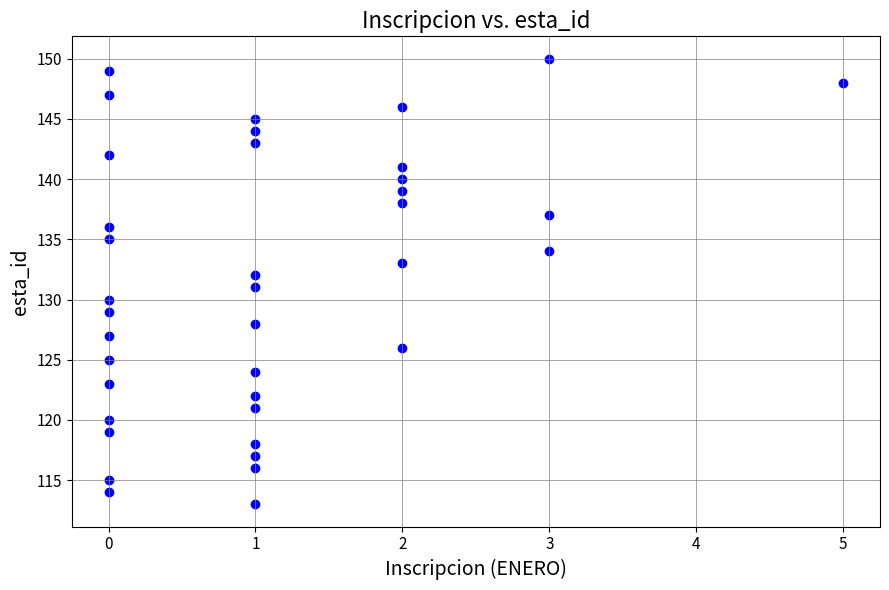

What is the range of Y values (max minus min)?

37